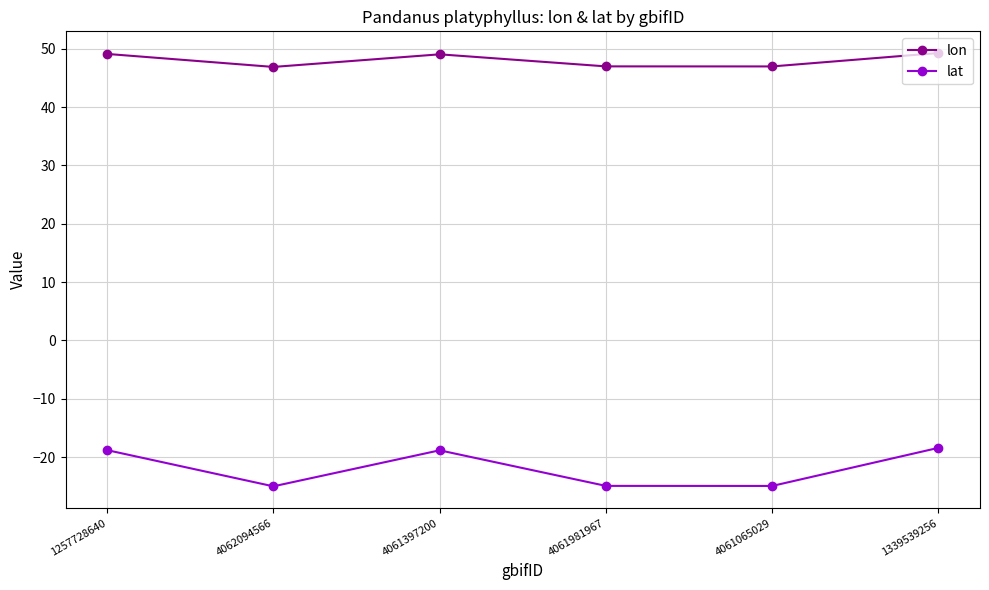

Which series has the largest total across all categories?

lon